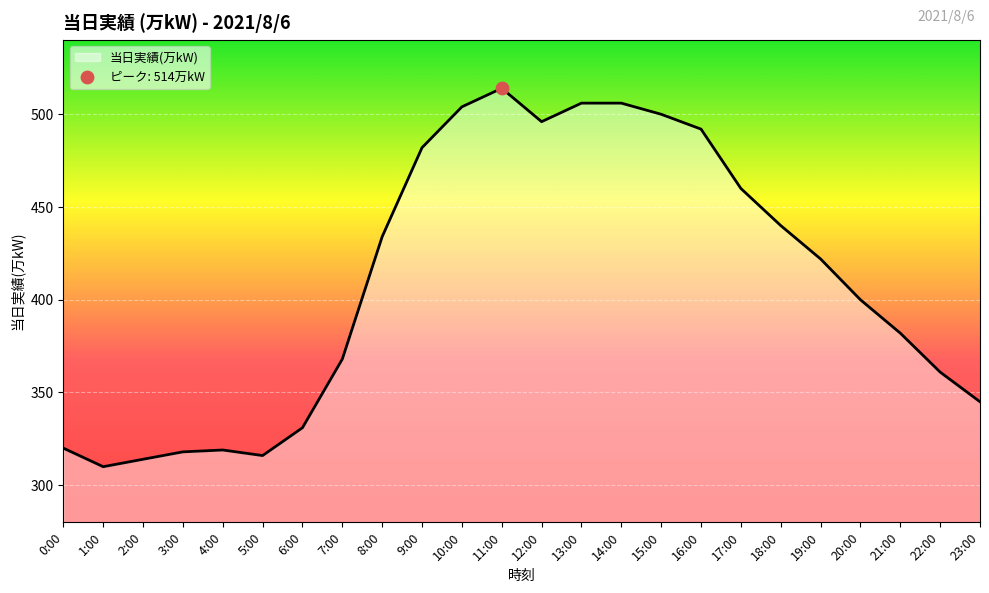

Which has a higher value, 15:00 or 14:00?

14:00